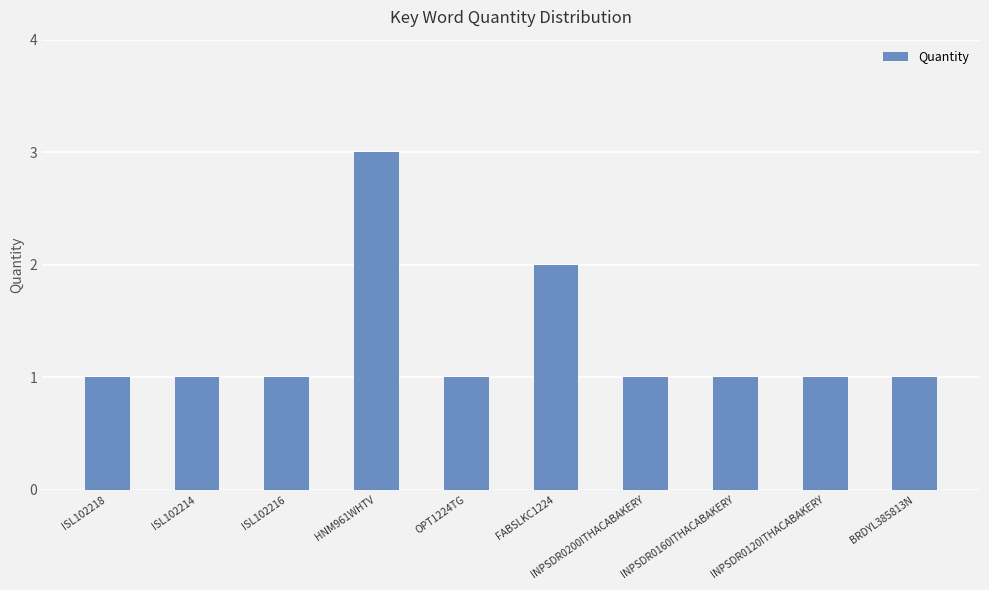

Which label corresponds to the largest value in the chart?

HNM961WHTV